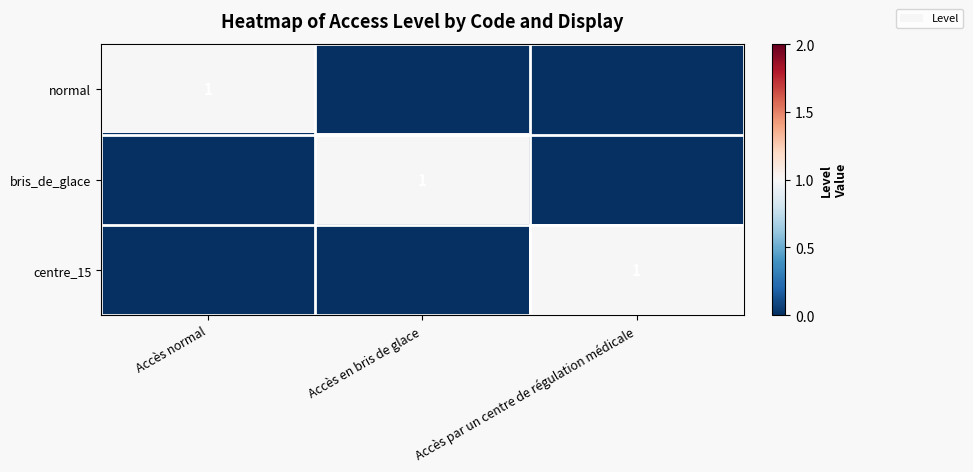

The value of normal at Accès normal is 1. True or false?

True